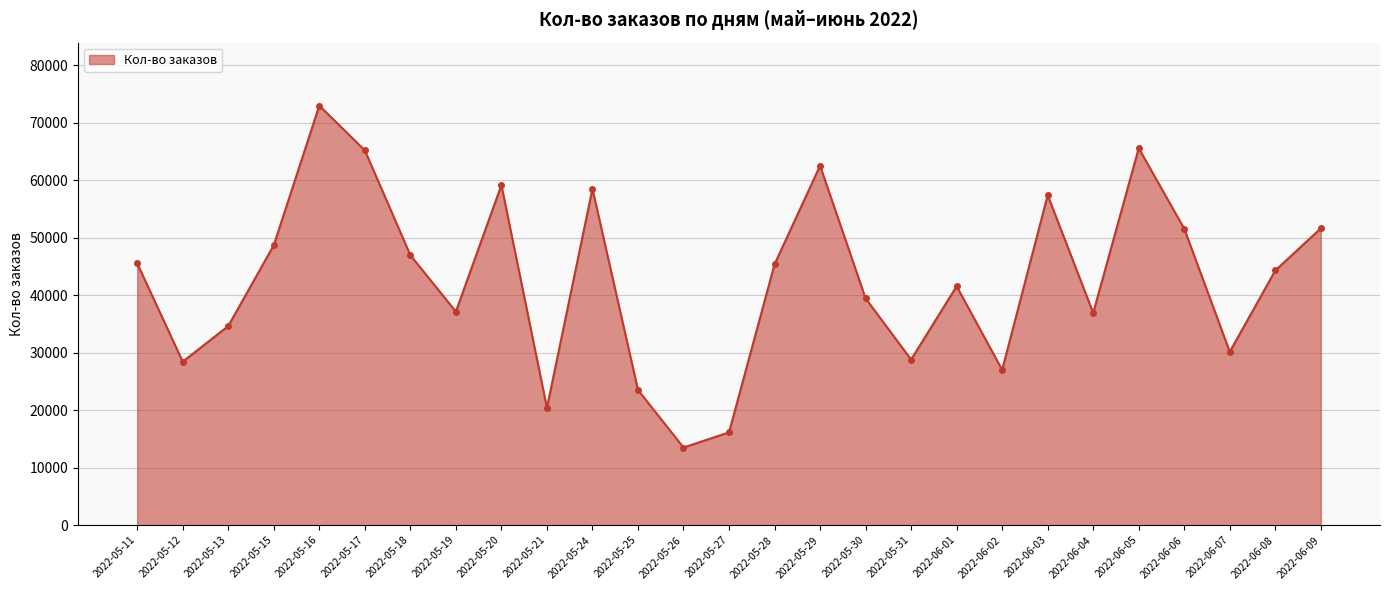

Read the value at 2022-06-05.

65549